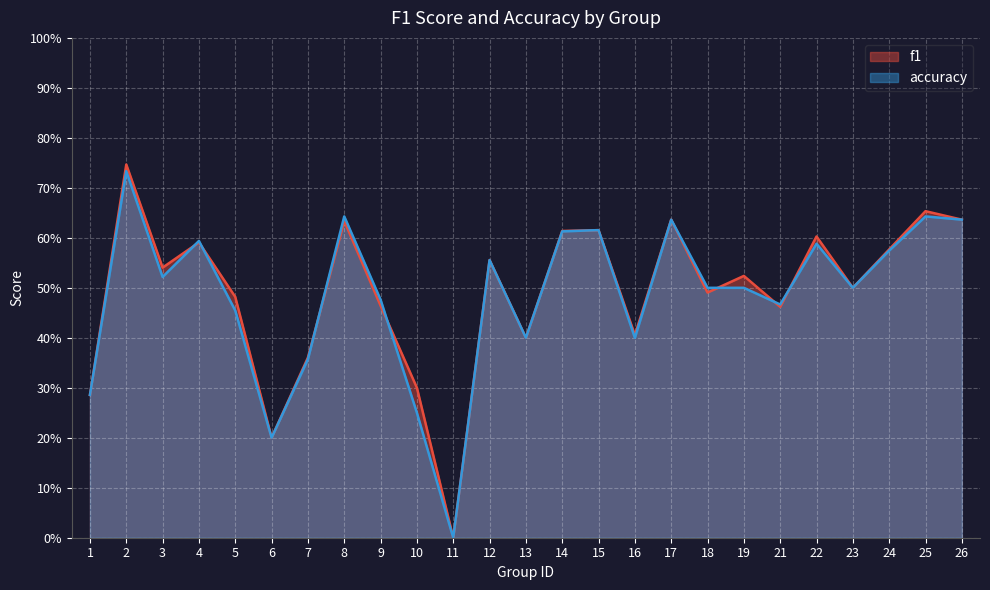

List the series in order of their overall mean, lowest first.

accuracy, f1